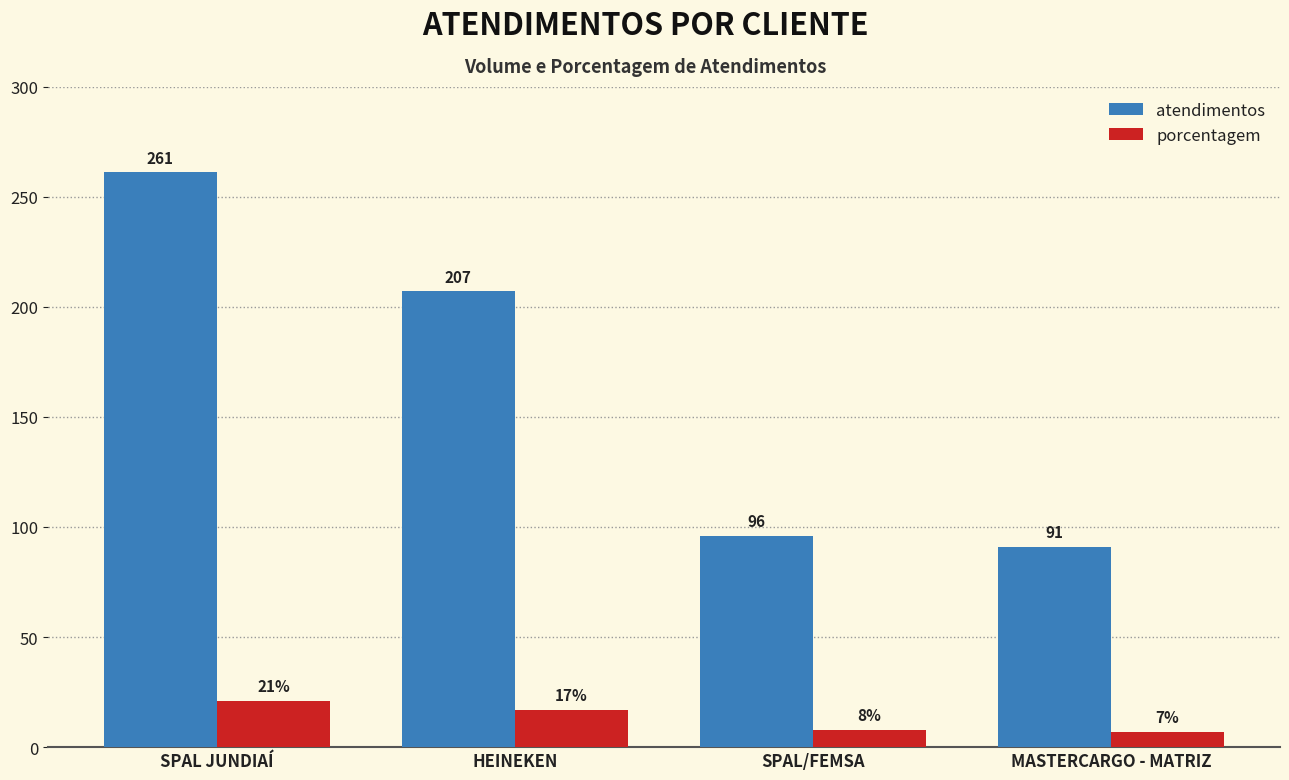

At which label does atendimentos reach its minimum?

MASTERCARGO - MATRIZ